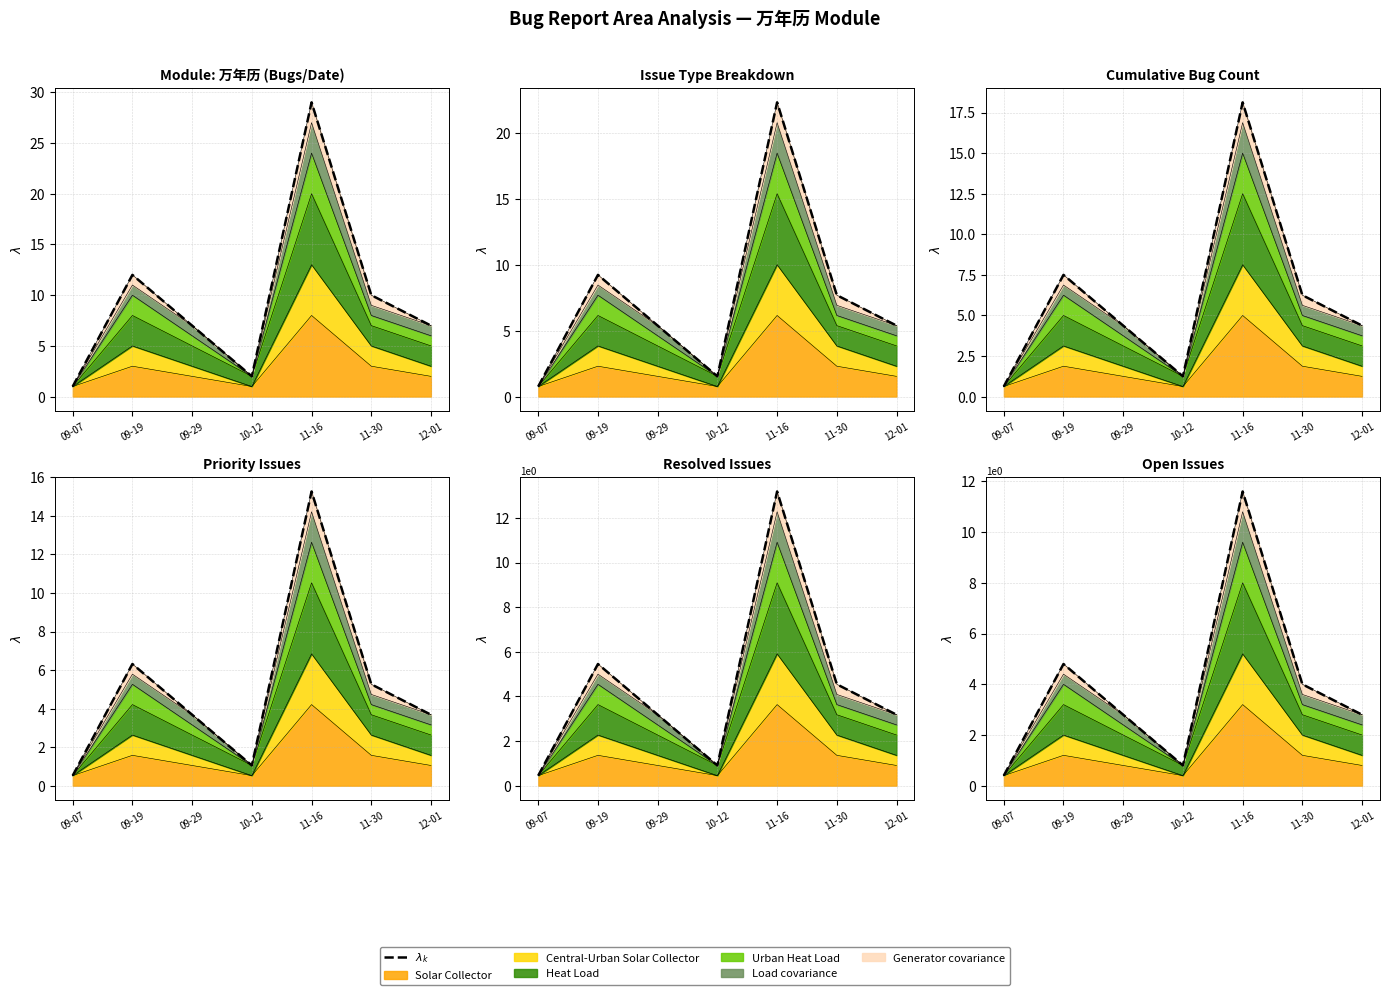

At which label does the data first exceed 7?

09-19